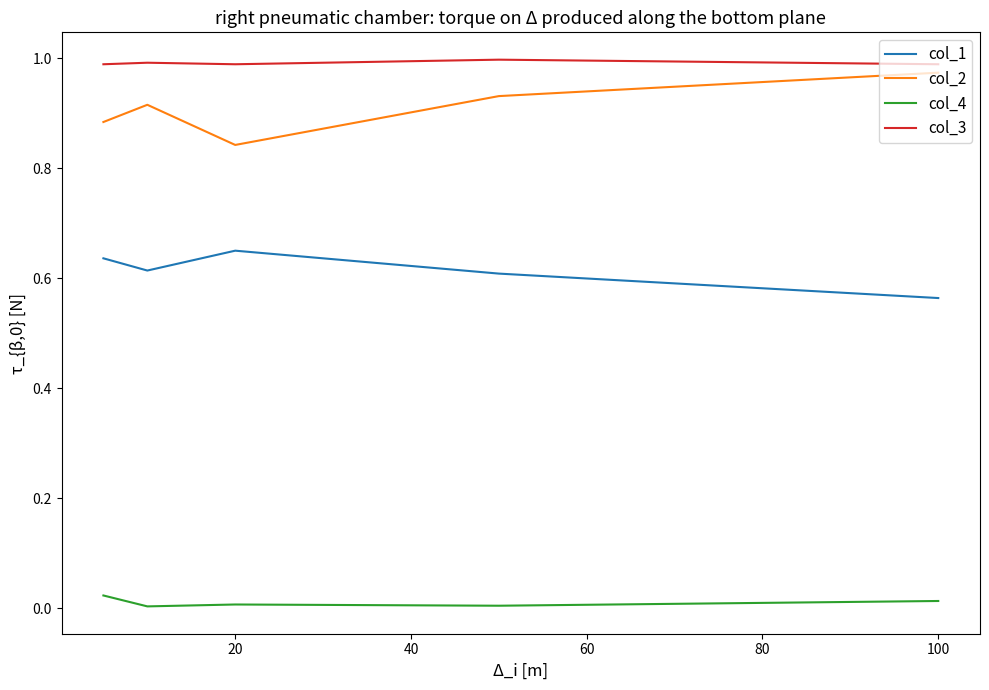

True or false: col_1 and col_4 cross at least once.

False